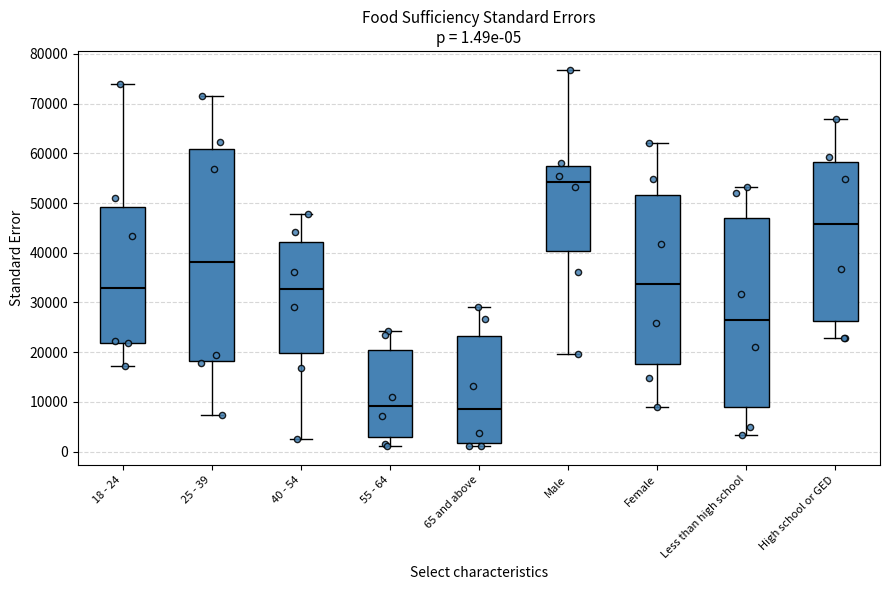

Comparing the boxes themselves (not the whiskers), which one is the tallest?

25 - 39